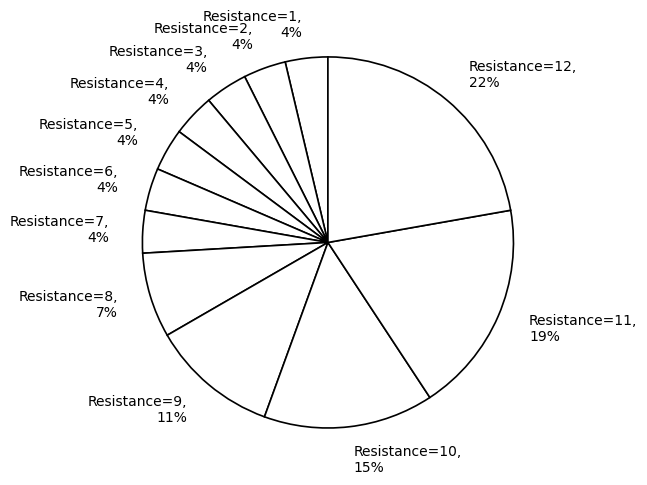

What is the ratio of the value at Resistance=9 to the value at Resistance=11?

0.6